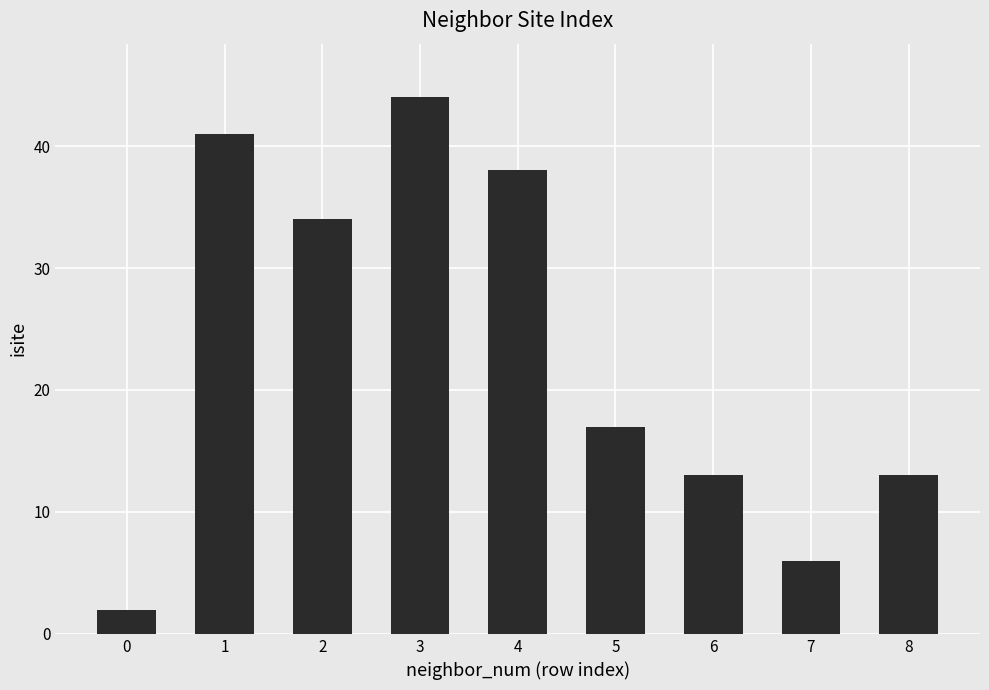

How many bars are there in total?

9